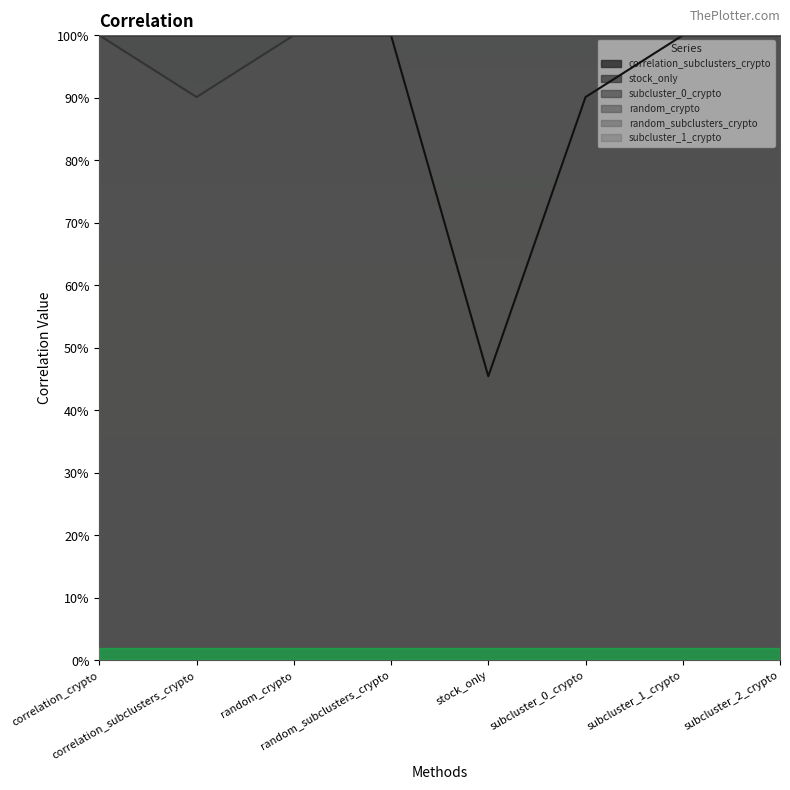

True or false: correlation_subclusters_crypto and subcluster_0_crypto intersect in this chart.

False